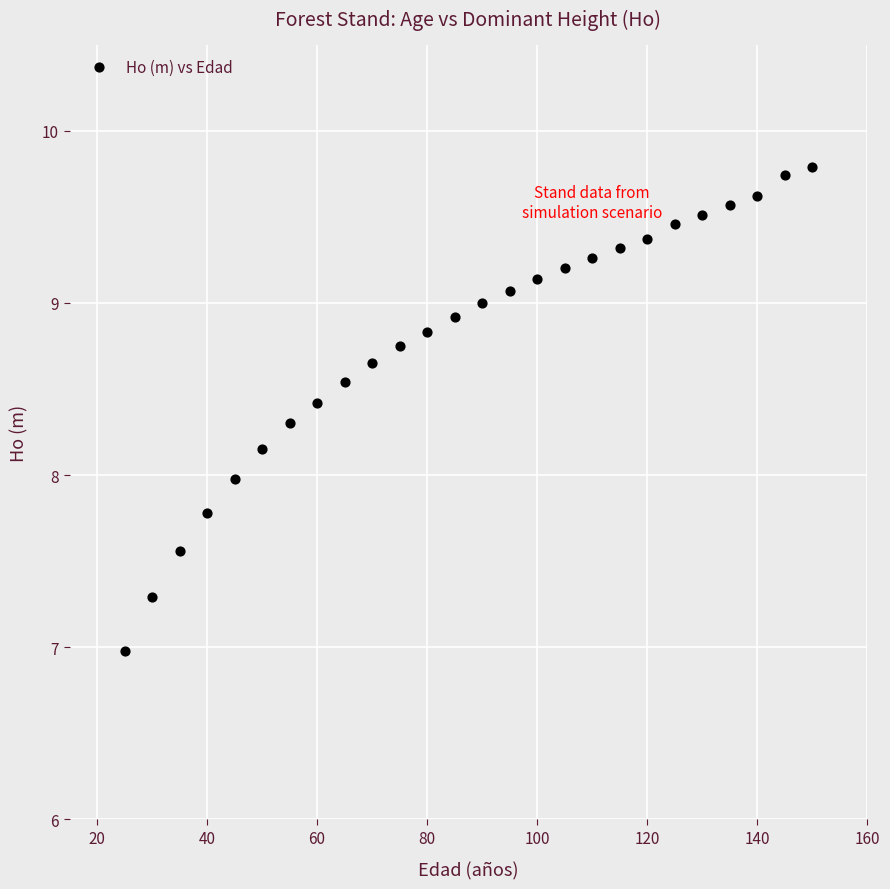

What is the range of X values (max minus min)?

125.0